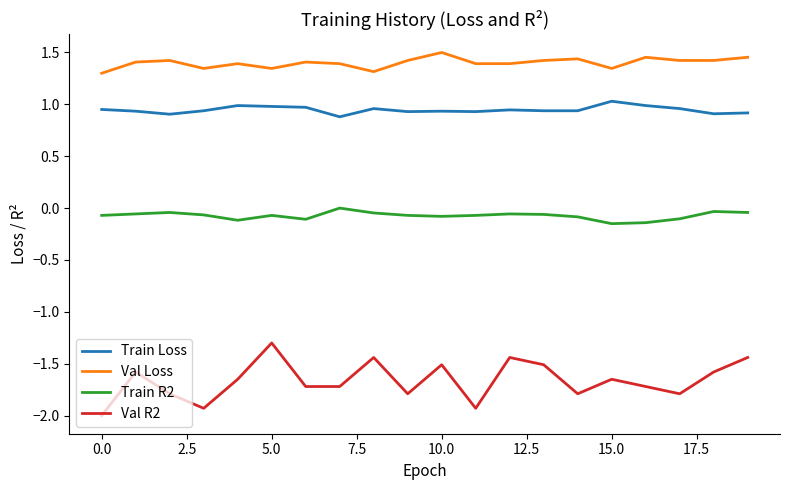

What is the difference between the maximum and minimum values in the Val R2 series?

0.7